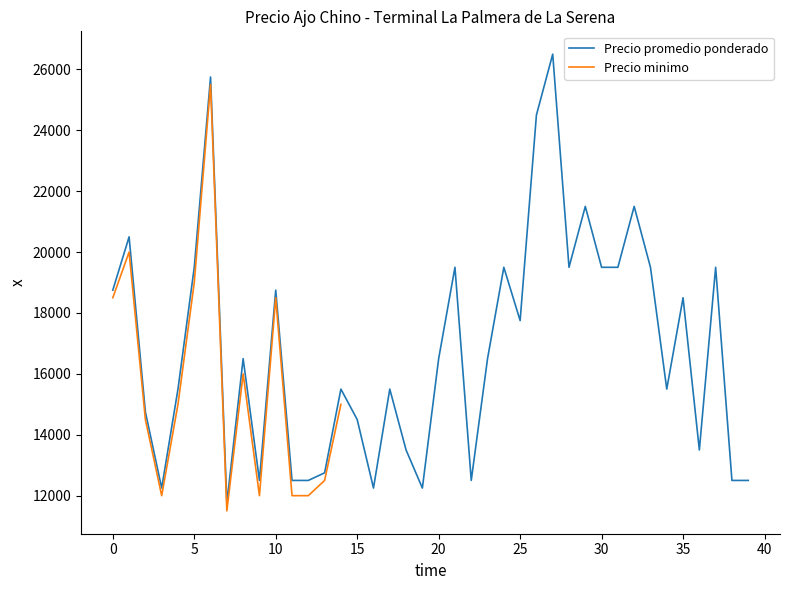

What is the difference between the maximum and minimum values?

14750